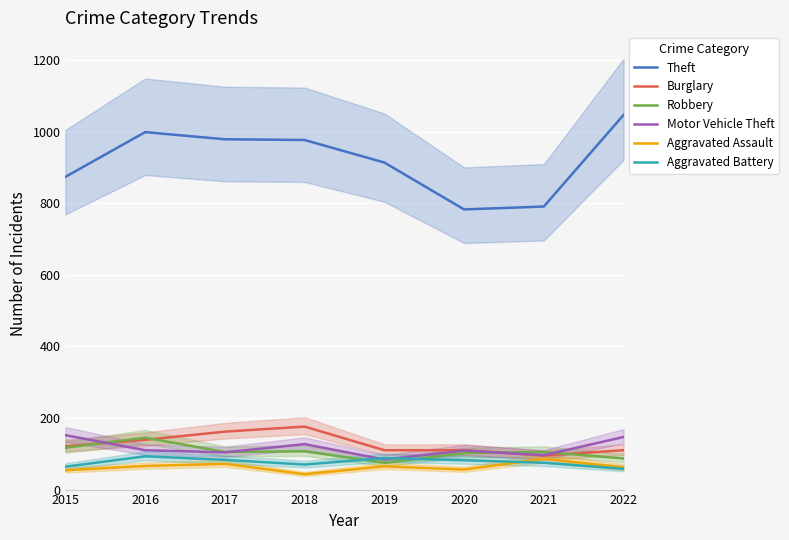

In Motor Vehicle Theft, how many points are higher than both neighbors (excluding endpoints)?

2